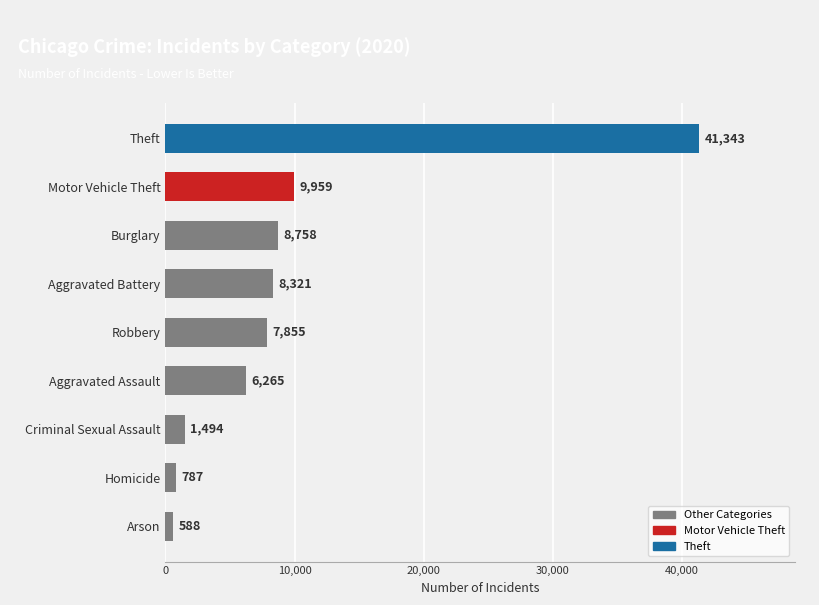

What is the average value?

9486